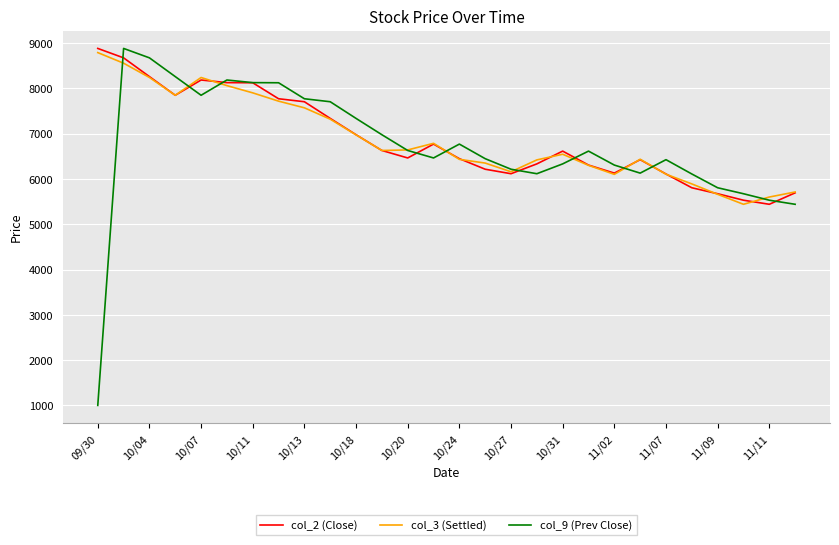

What is the minimum value shown in the chart?

1000